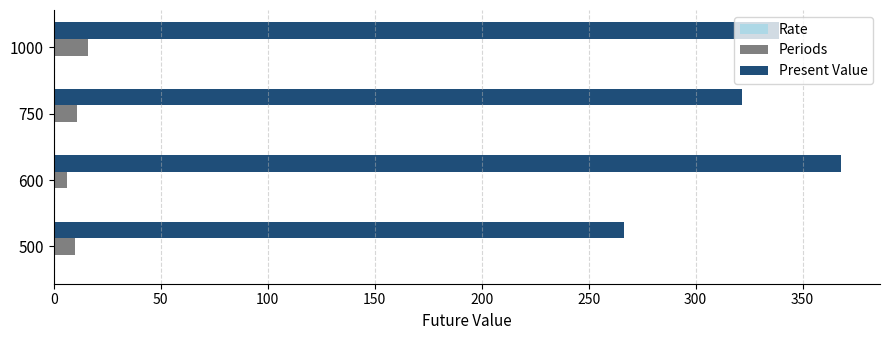

Which category has the highest value in the Present Value series?

600